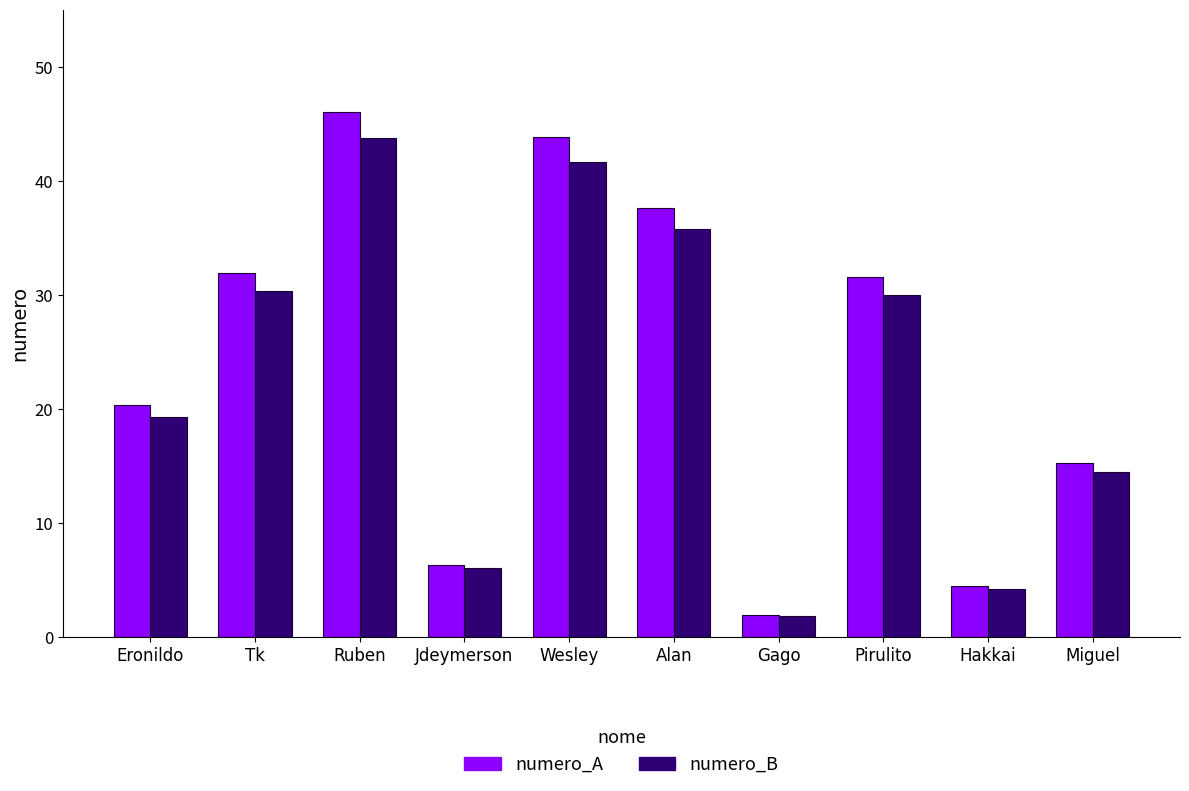

What is the approximate value of numero_B at Hakkai?

4.3